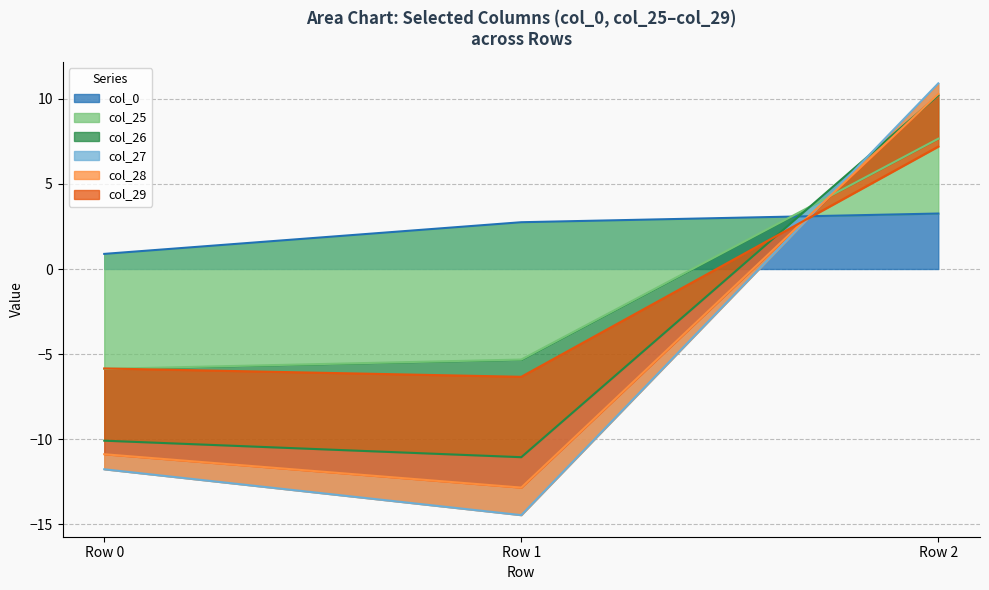

What is the smallest value displayed?

-14.5